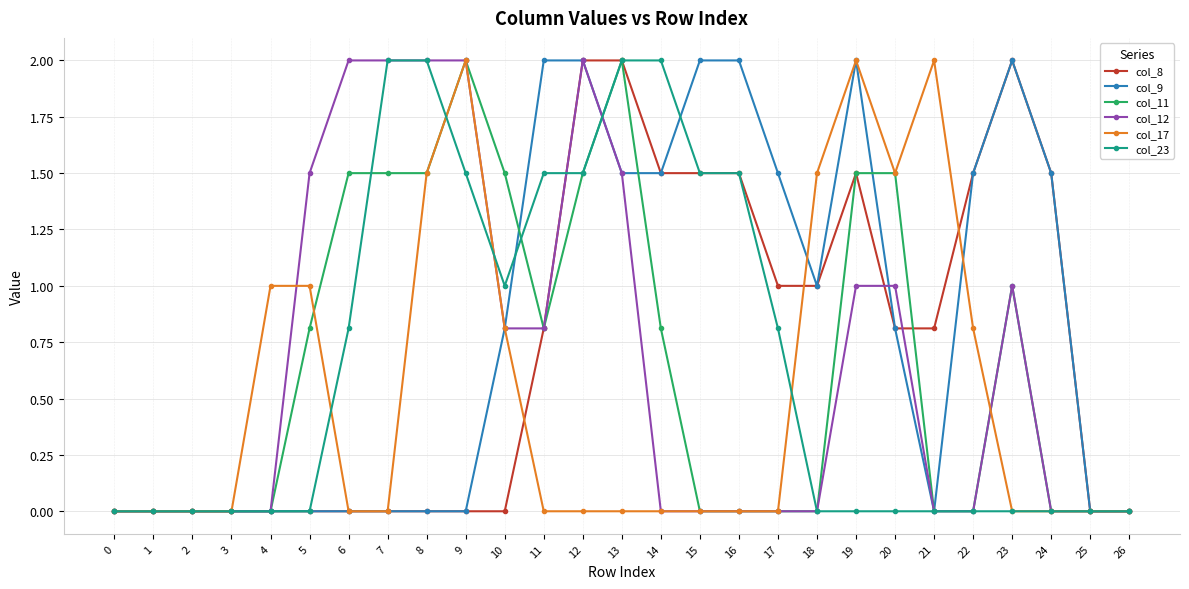

Reading left to right, transcribe all the data shown in this chart.

col_8: 0=0.0	1=0.0	2=0.0	3=0.0	4=0.0	5=0.0	6=0.0	7=0.0	8=0.0	9=0.0	10=0.0	11=0.8	12=2.0	13=2.0	14=1.5	15=1.5	16=1.5	17=1.0	18=1.0	19=1.5	20=0.8	21=0.8	22=1.5	23=2.0	24=1.5	25=0.0	26=0.0
col_9: 0=0.0	1=0.0	2=0.0	3=0.0	4=0.0	5=0.0	6=0.0	7=0.0	8=0.0	9=0.0	10=0.8	11=2.0	12=2.0	13=1.5	14=1.5	15=2.0	16=2.0	17=1.5	18=1.0	19=2.0	20=0.8	21=0.0	22=1.5	23=2.0	24=1.5	25=0.0	26=0.0
col_11: 0=0.0	1=0.0	2=0.0	3=0.0	4=0.0	5=0.8	6=1.5	7=1.5	8=1.5	9=2.0	10=1.5	11=0.8	12=1.5	13=2.0	14=0.8	15=0.0	16=0.0	17=0.0	18=0.0	19=1.5	20=1.5	21=0.0	22=0.0	23=1.0	24=0.0	25=0.0	26=0.0
col_12: 0=0.0	1=0.0	2=0.0	3=0.0	4=0.0	5=1.5	6=2.0	7=2.0	8=2.0	9=2.0	10=0.8	11=0.8	12=2.0	13=1.5	14=0.0	15=0.0	16=0.0	17=0.0	18=0.0	19=1.0	20=1.0	21=0.0	22=0.0	23=1.0	24=0.0	25=0.0	26=0.0
col_17: 0=0.0	1=0.0	2=0.0	3=0.0	4=1.0	5=1.0	6=0.0	7=0.0	8=1.5	9=2.0	10=0.8	11=0.0	12=0.0	13=0.0	14=0.0	15=0.0	16=0.0	17=0.0	18=1.5	19=2.0	20=1.5	21=2.0	22=0.8	23=0.0	24=0.0	25=0.0	26=0.0
col_23: 0=0.0	1=0.0	2=0.0	3=0.0	4=0.0	5=0.0	6=0.8	7=2.0	8=2.0	9=1.5	10=1.0	11=1.5	12=1.5	13=2.0	14=2.0	15=1.5	16=1.5	17=0.8	18=0.0	19=0.0	20=0.0	21=0.0	22=0.0	23=0.0	24=0.0	25=0.0	26=0.0